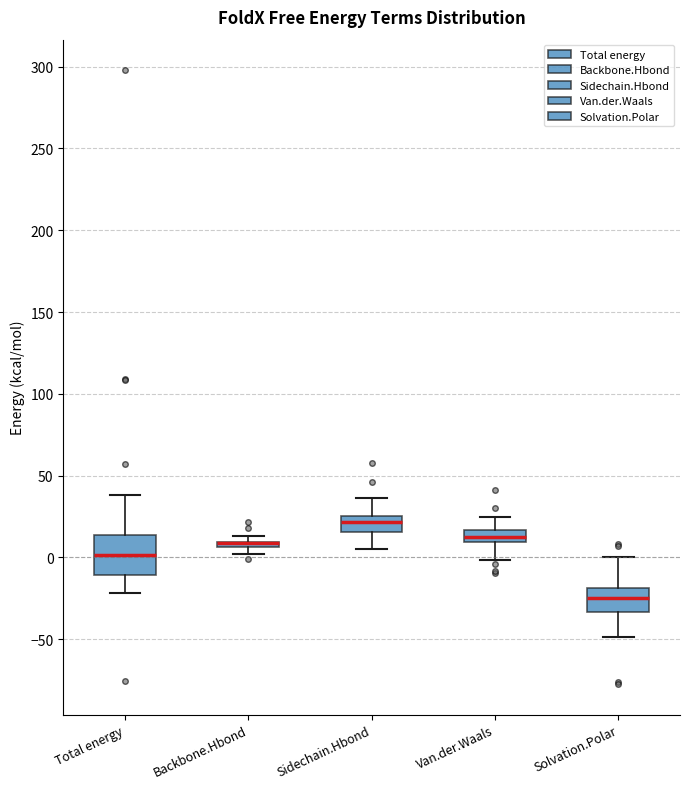

Where is the upper edge of the box for Total energy on the y-axis? The values are not printed on the chart, so give them approximately, as read against the axis.

15